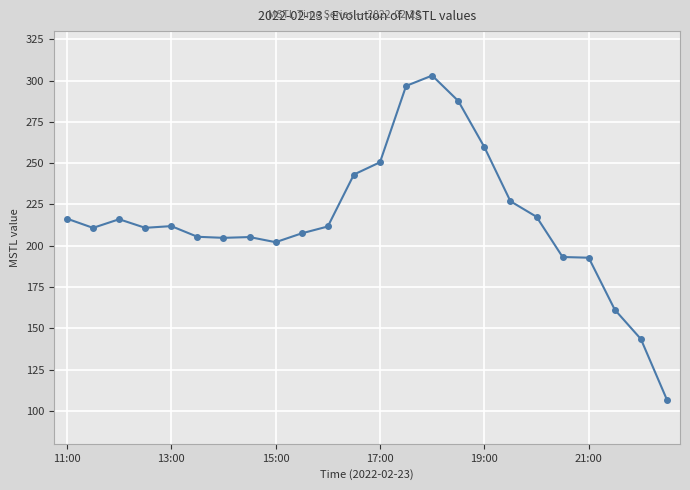

True or false: there are more than 2 points higher than both neighbors.

True